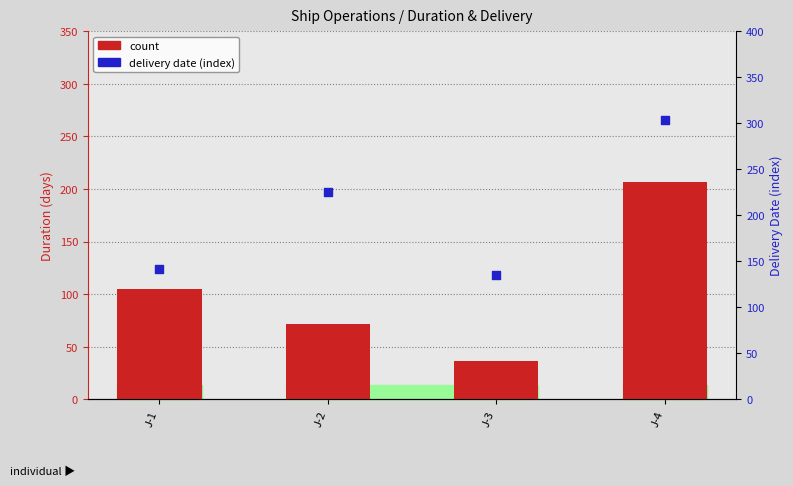

Which series has the largest total across all categories?

delivery date (index)